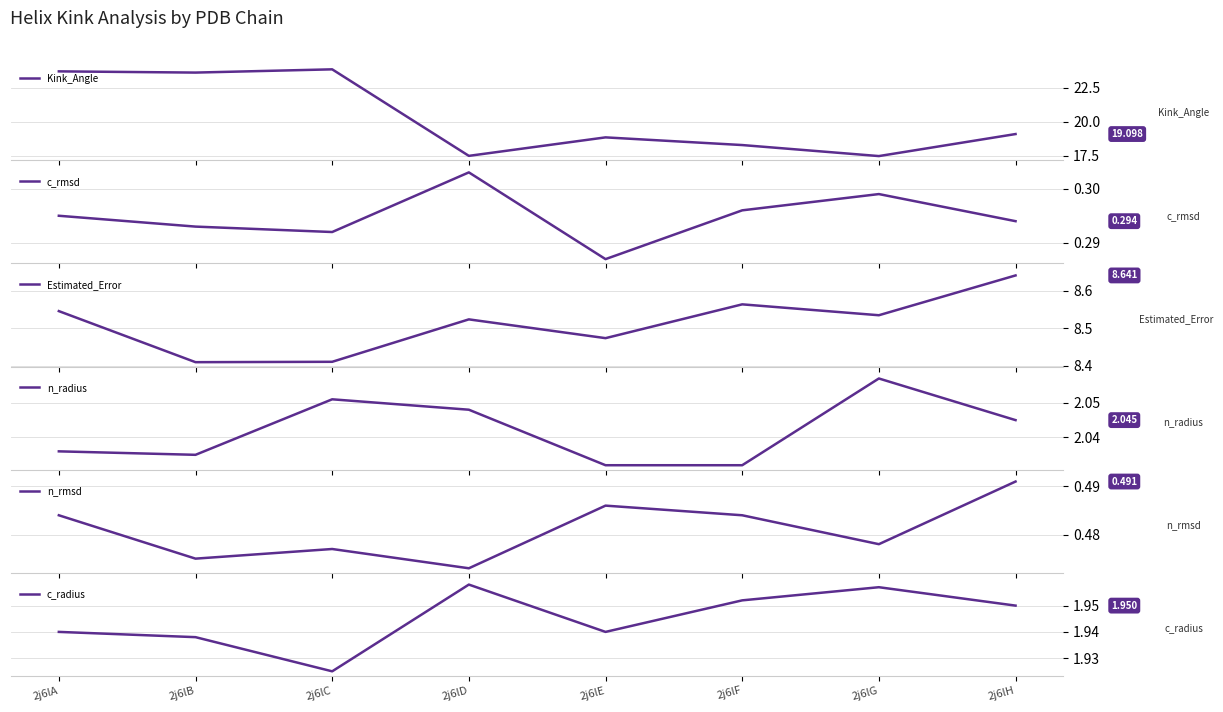

What is the approximate value of c_radius at 2j6lF?

2.0